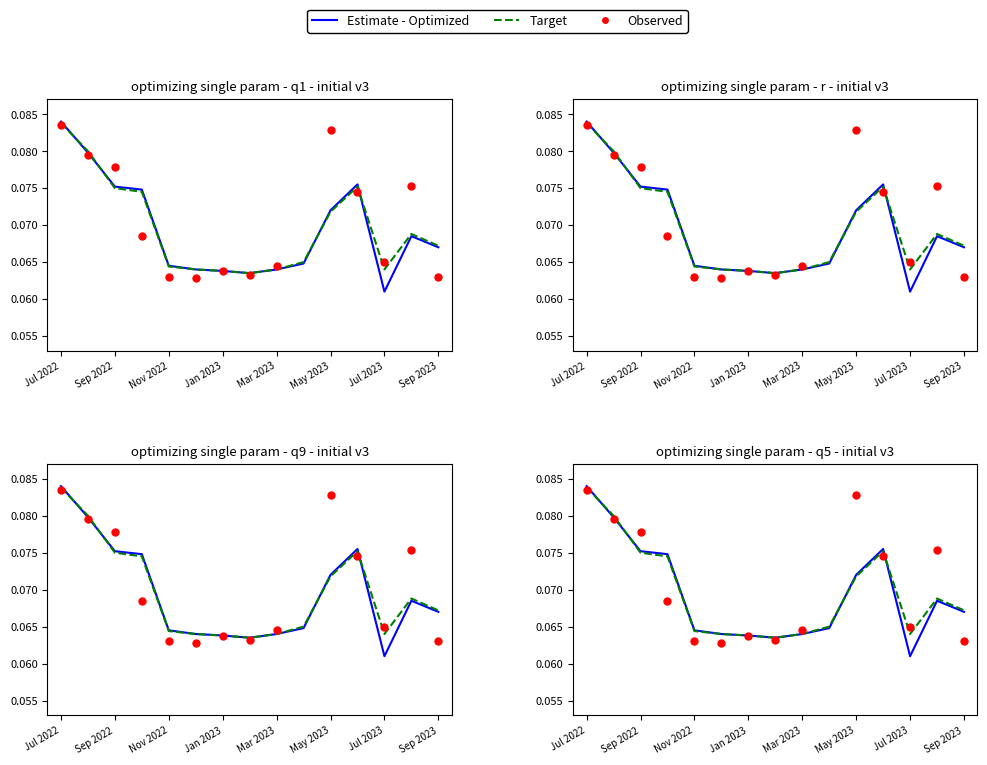

Which series has the widest spread of Y values?

Observed